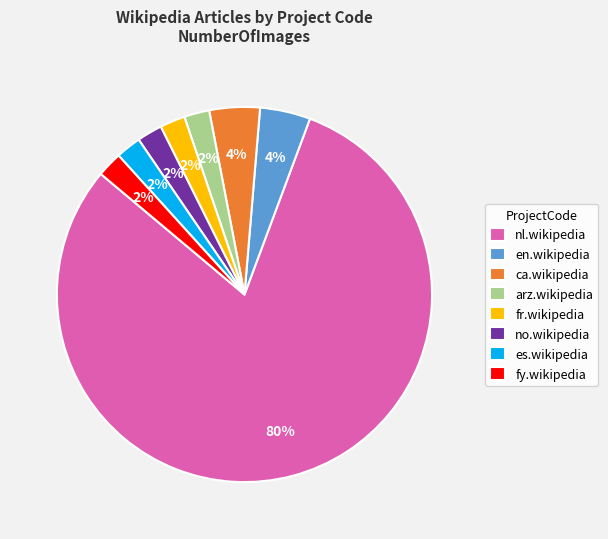

The ca.wikipedia slice represents 4% of the pie. True or false?

True